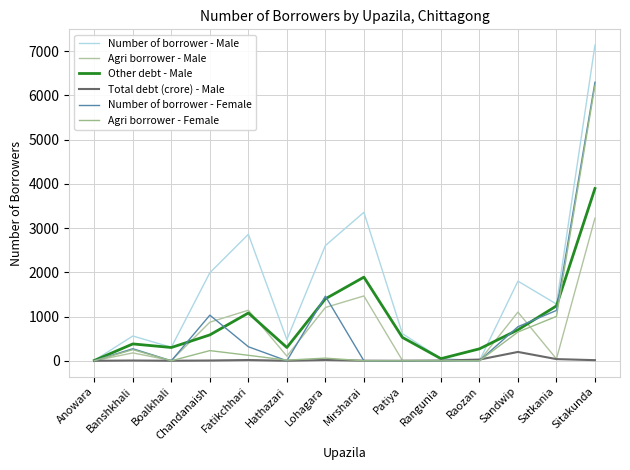

True or false: Agri borrower - Female has a value of 6221 at Sitakunda.

True